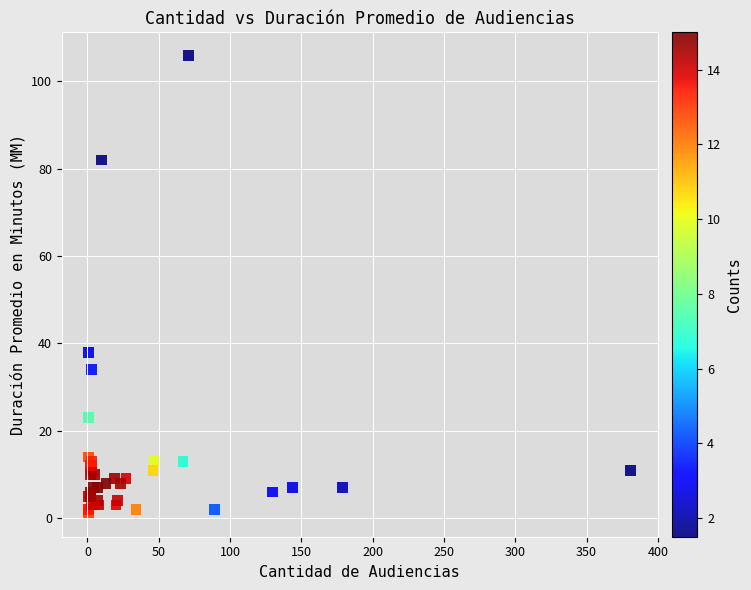

What Y value in the scatter plot is closest to 53?

38